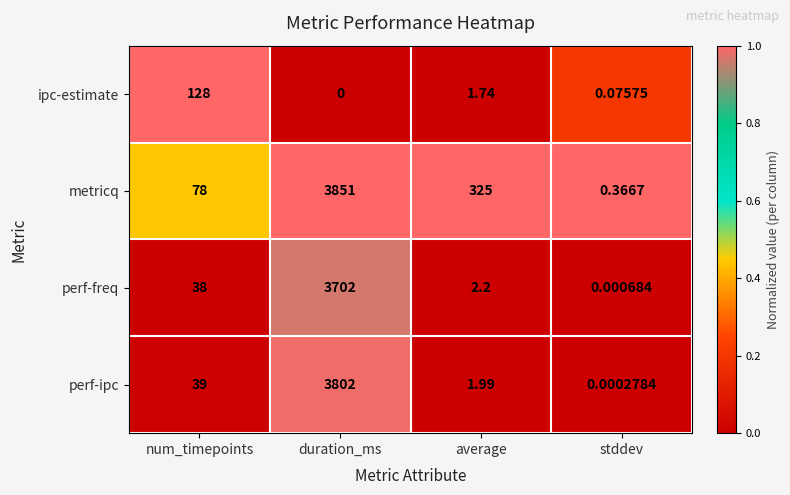

Which category has the lowest value across all series?

duration_ms